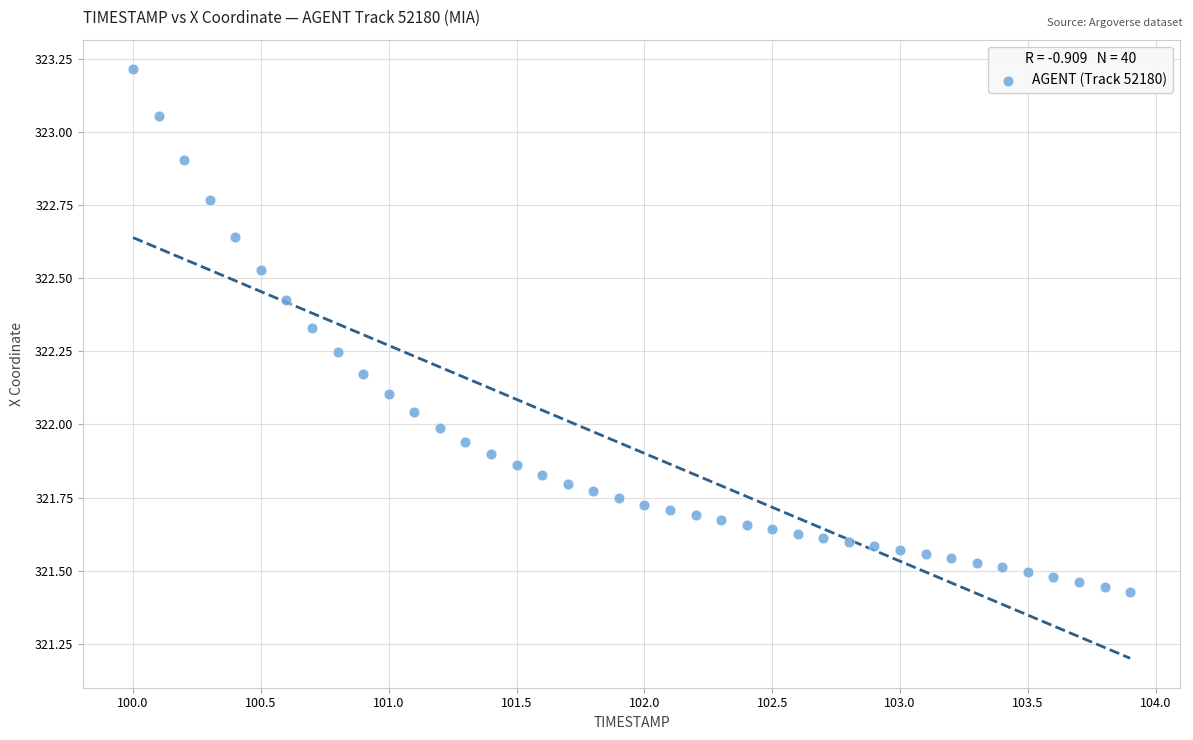

What is the range of Y values (max minus min)?

1.8